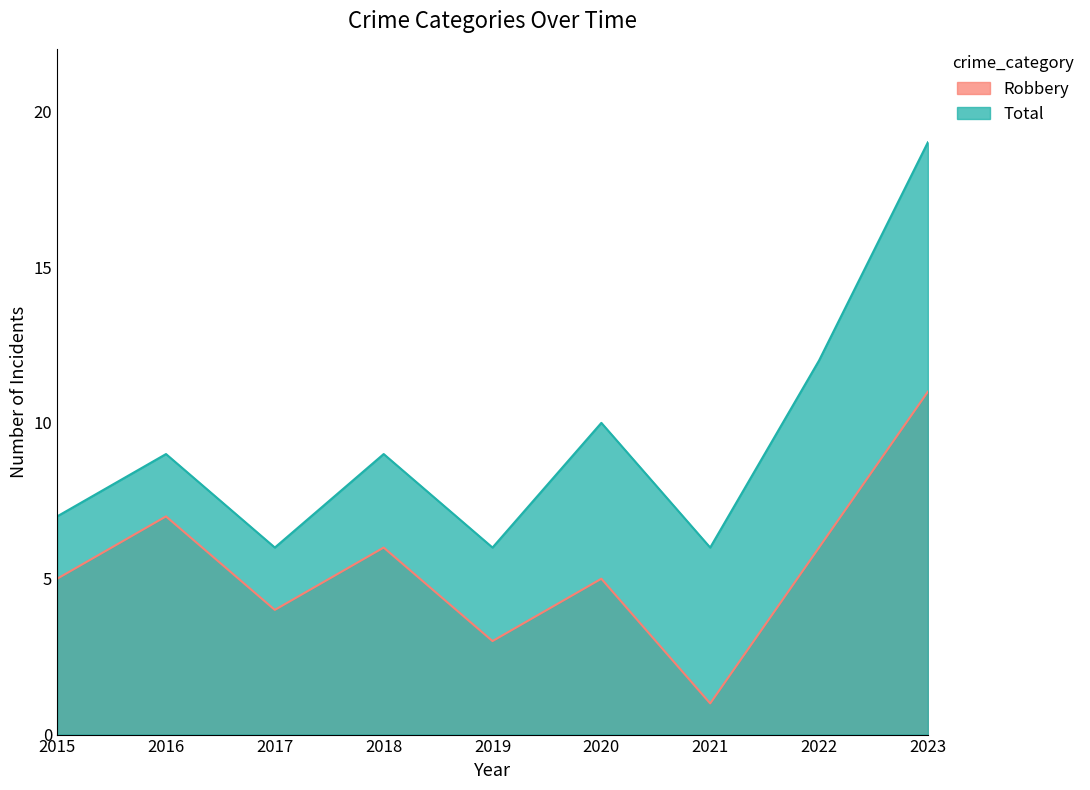

What is the difference between the maximum and minimum values in the Total series?

13